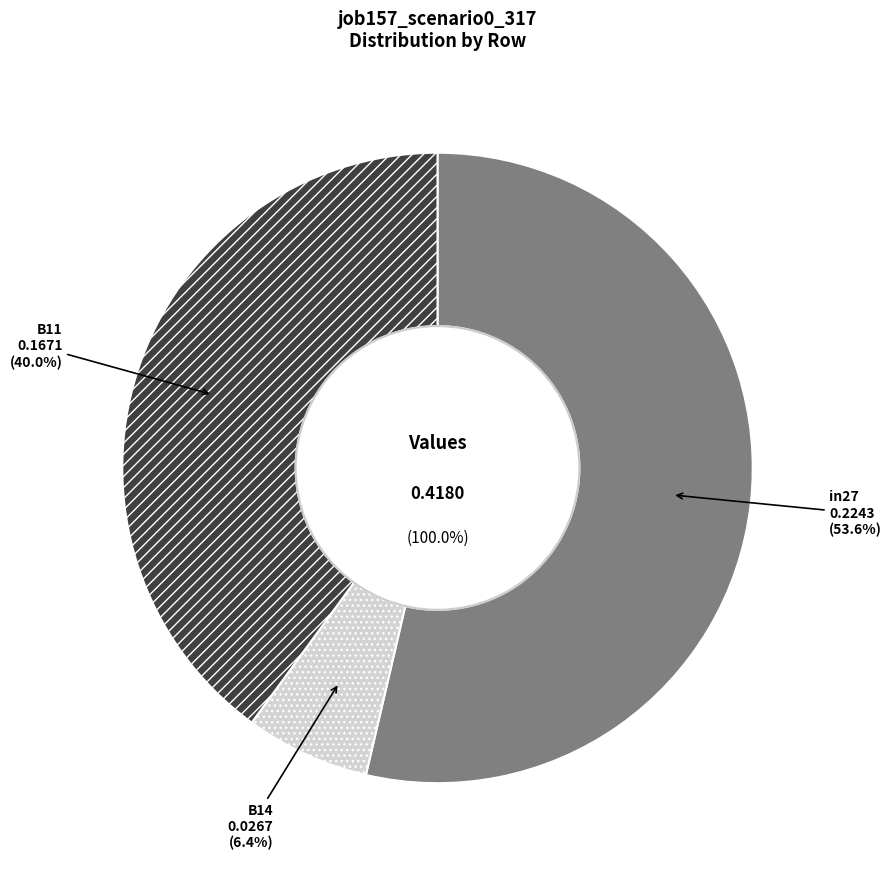

To the nearest percent, what is the difference between the in27 and B14 slice percentages?

47%